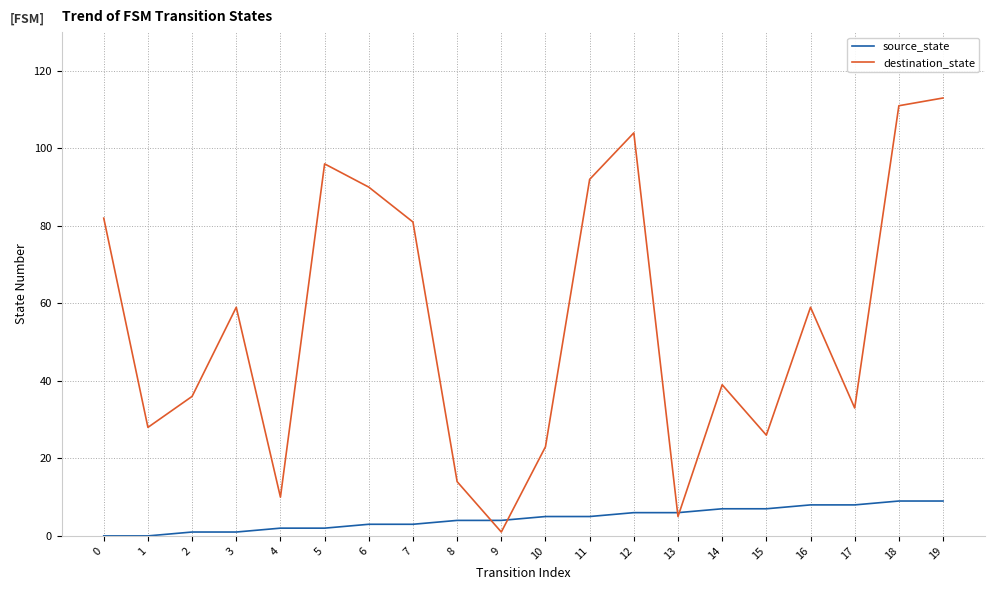

Reading left to right, transcribe all the data shown in this chart.

source_state: 0	0	1	1	2	2	3	3	4	4	5	5	6	6	7	7	8	8	9	9
destination_state: 82	28	36	59	10	96	90	81	14	1	23	92	104	5	39	26	59	33	111	113